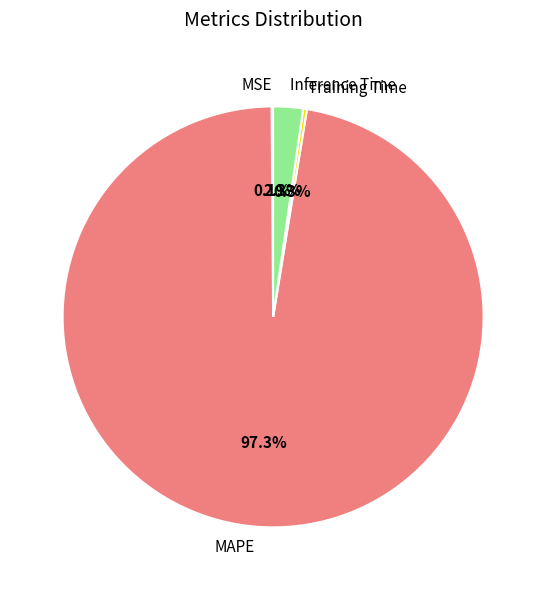

Is there a majority slice in this chart?

Yes